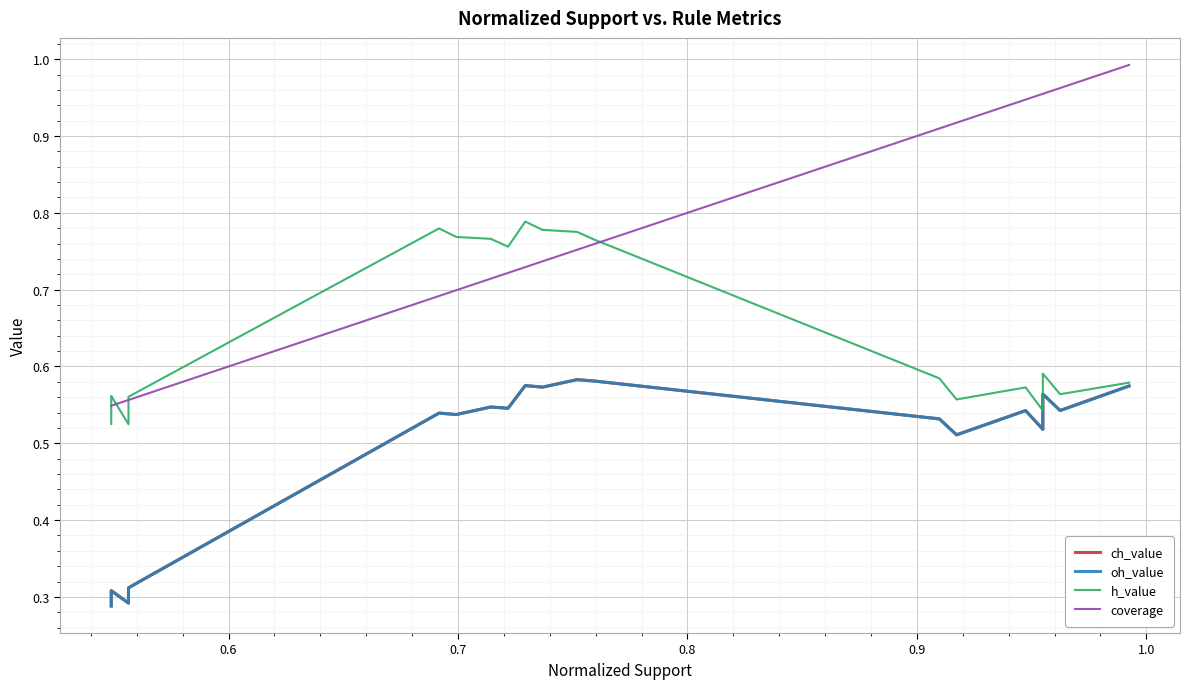

What is the value of the ch_value point at the 8th from the left?

0.5